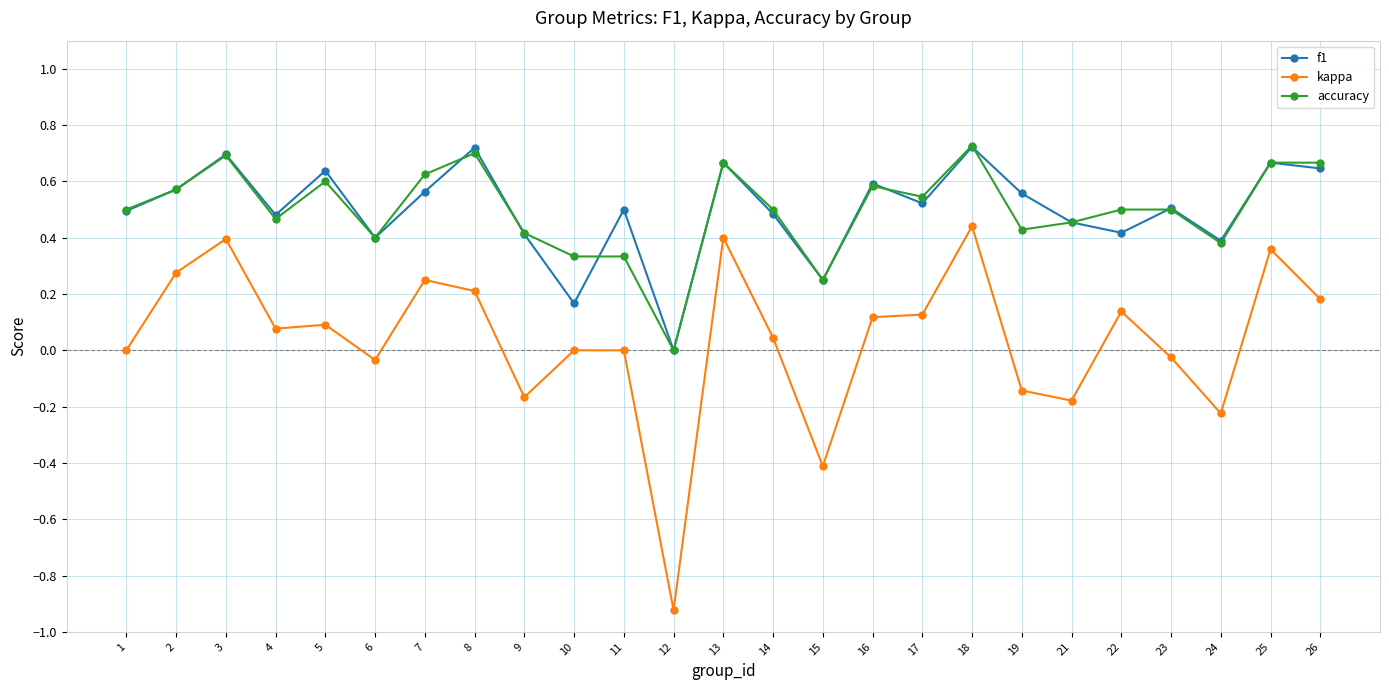

Does the chart have visible grid lines?

Yes